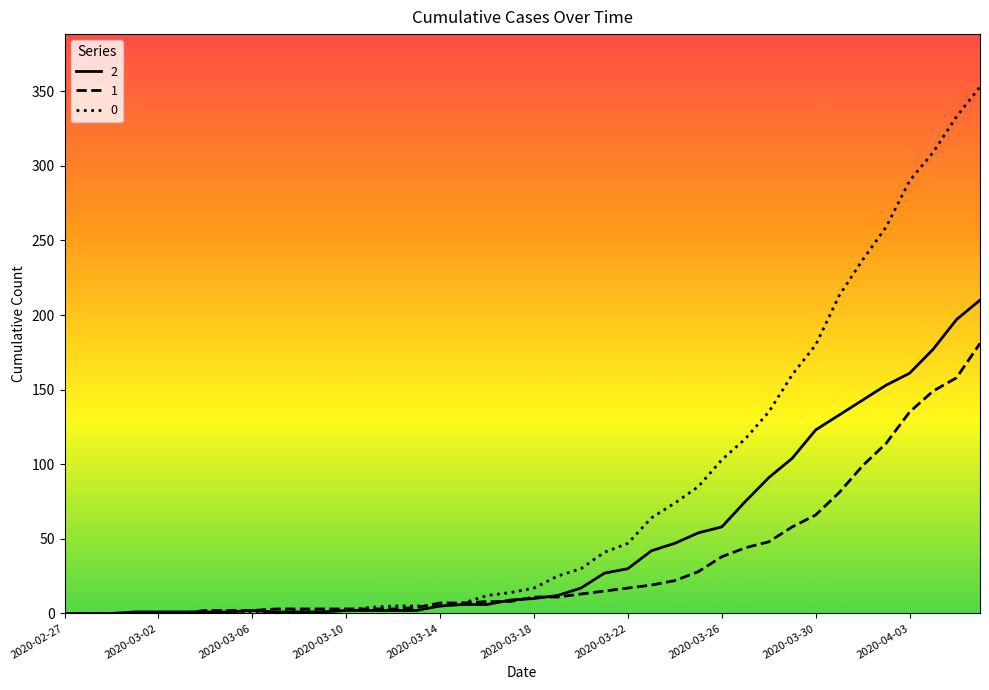

What is the difference between the second highest and second lowest values in the 1 series?

158